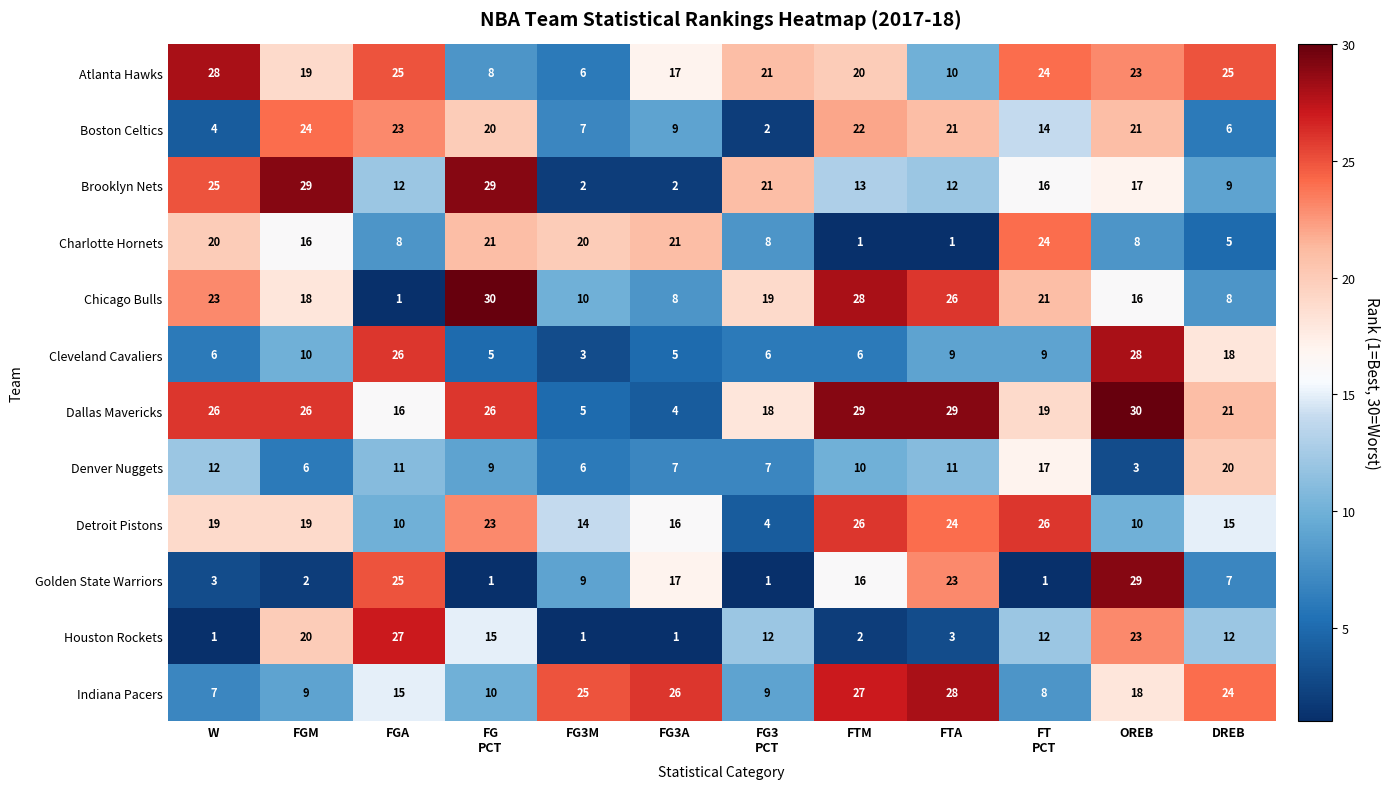

What is the maximum value shown in the chart?

30